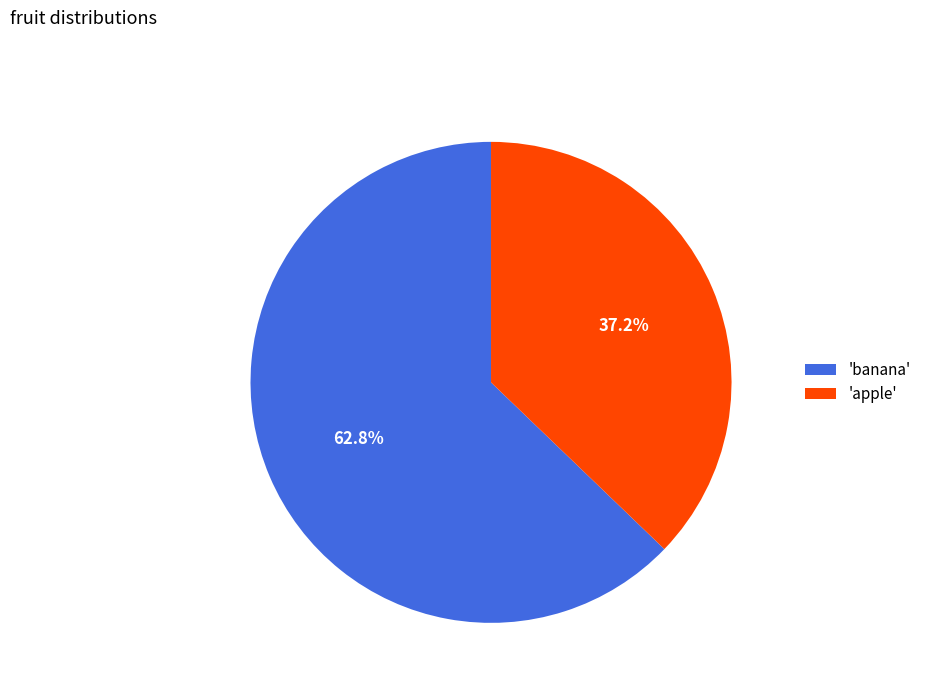

Is 'banana' the majority of the pie?

Yes